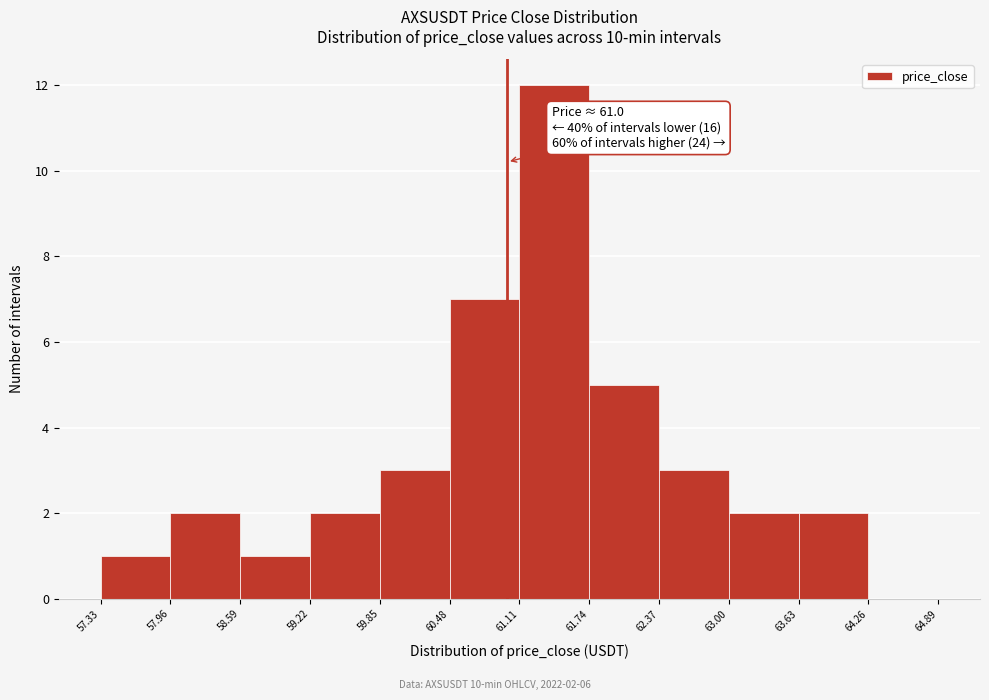

Which range on the x-axis has the tallest bar?

61.11 to 61.74